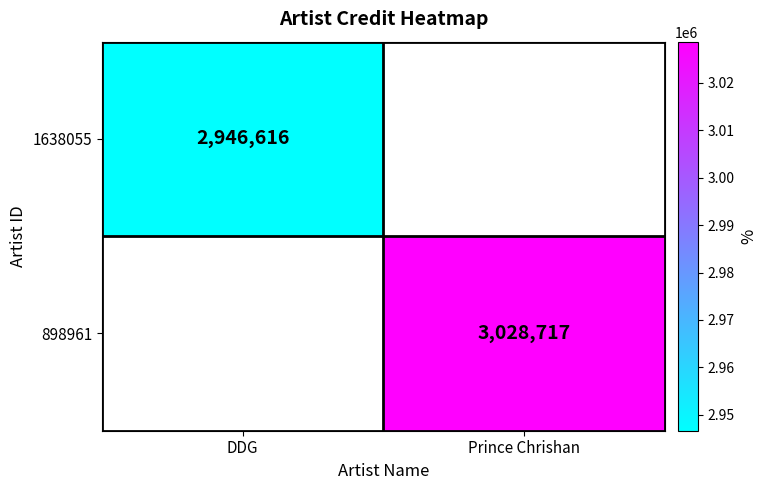

The 898961 series shows 3028717 at Prince Chrishan. True or false?

True